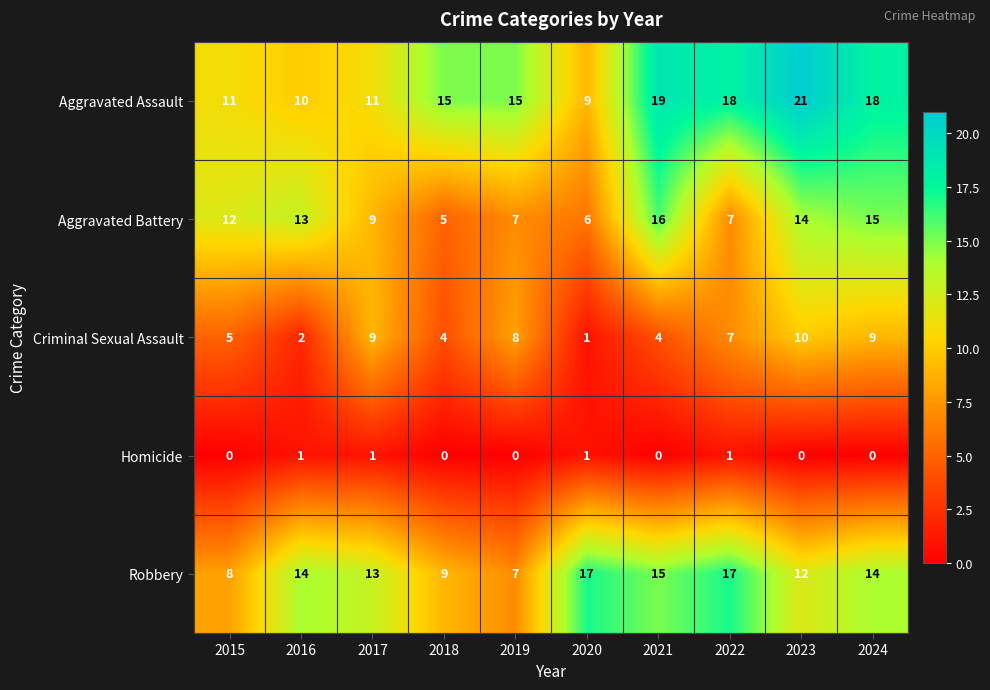

What is the maximum value shown in the chart?

21